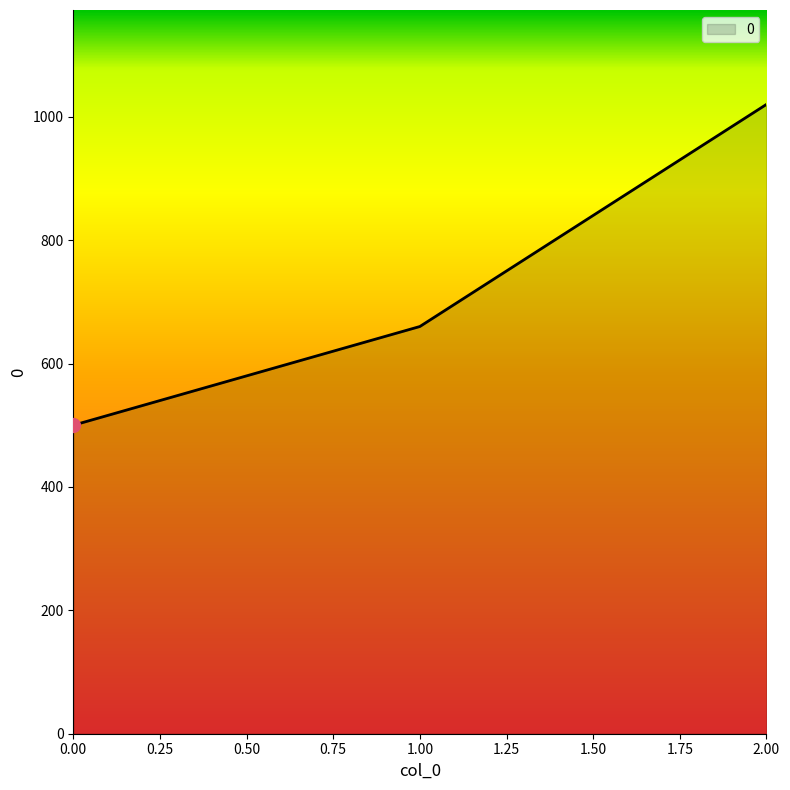

True or false: the data shows 500 at 0.00.

True